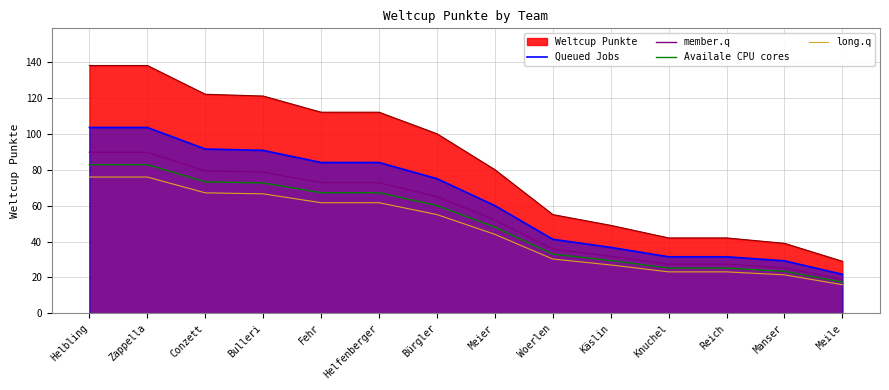

True or false: member.q has more than 2 points higher than both neighbors.

False